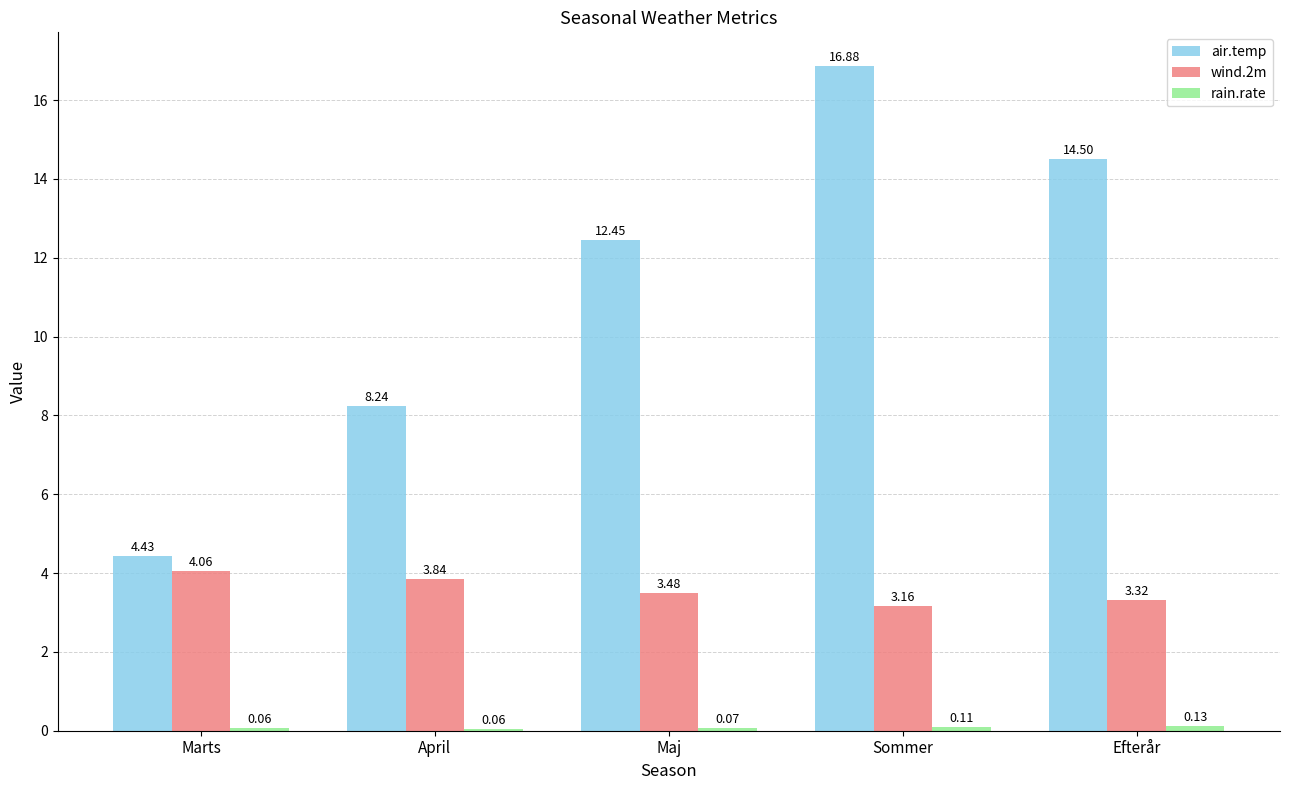

Rank the categories by wind.2m value from highest to lowest.

Marts, April, Maj, Efterår, Sommer